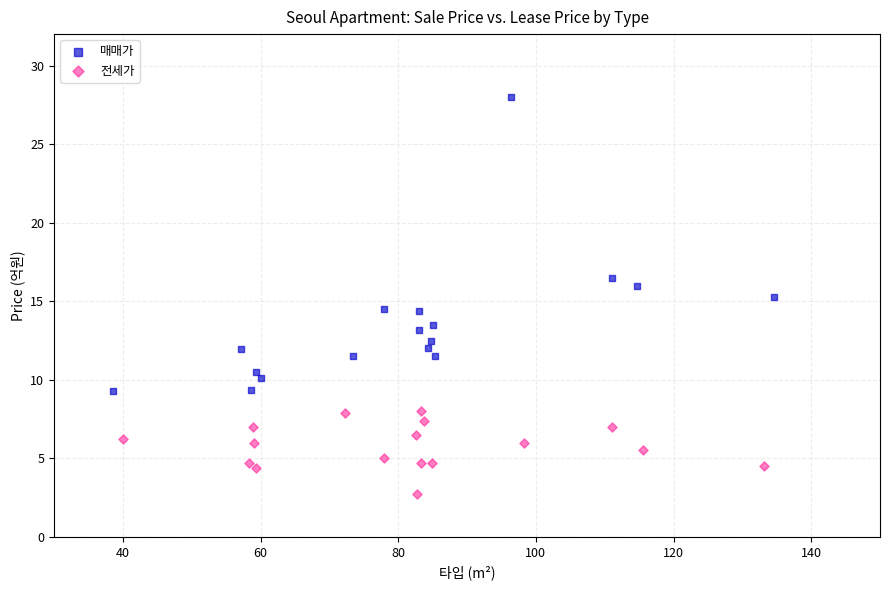

Which series reaches the minimum Y coordinate?

전세가